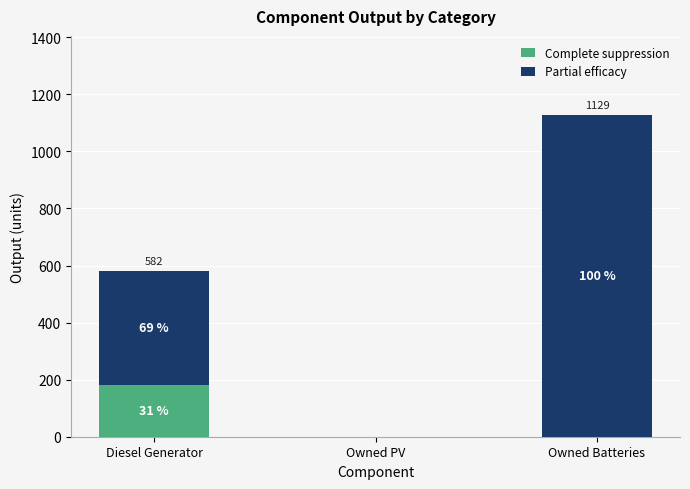

Does the chart contain stacked bars?

Yes